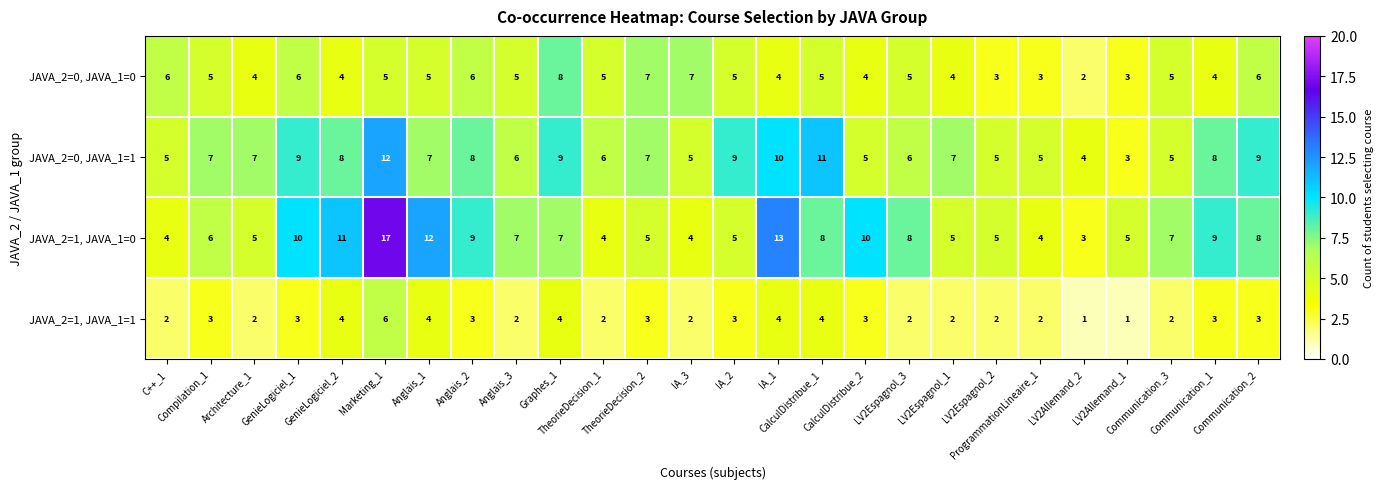

Count the JAVA_2=1, JAVA_1=1 values in the range 2 to 3.

18